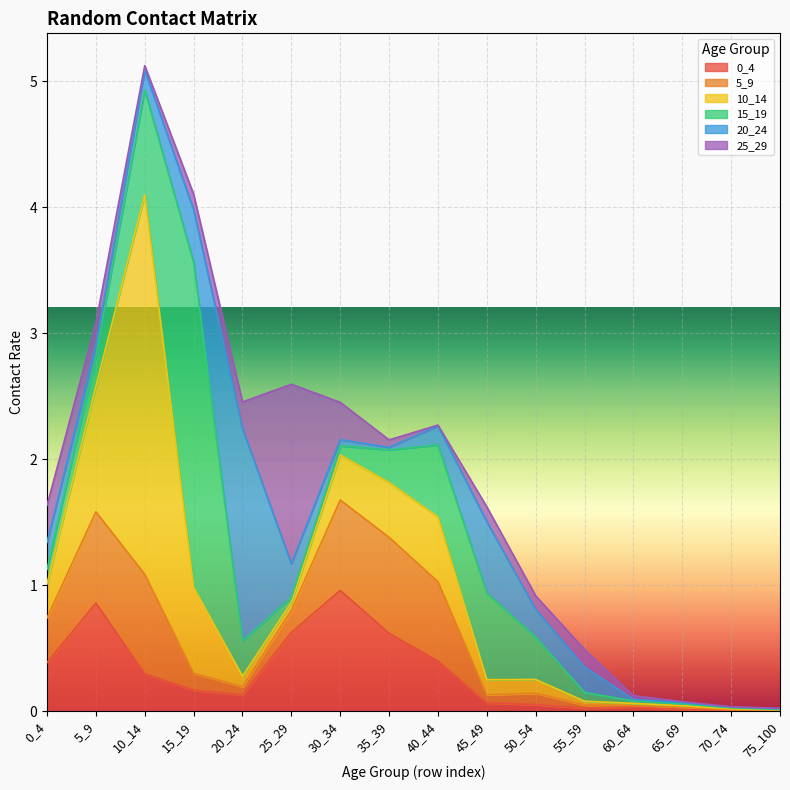

At which category is the sum across all series the highest?

10_14